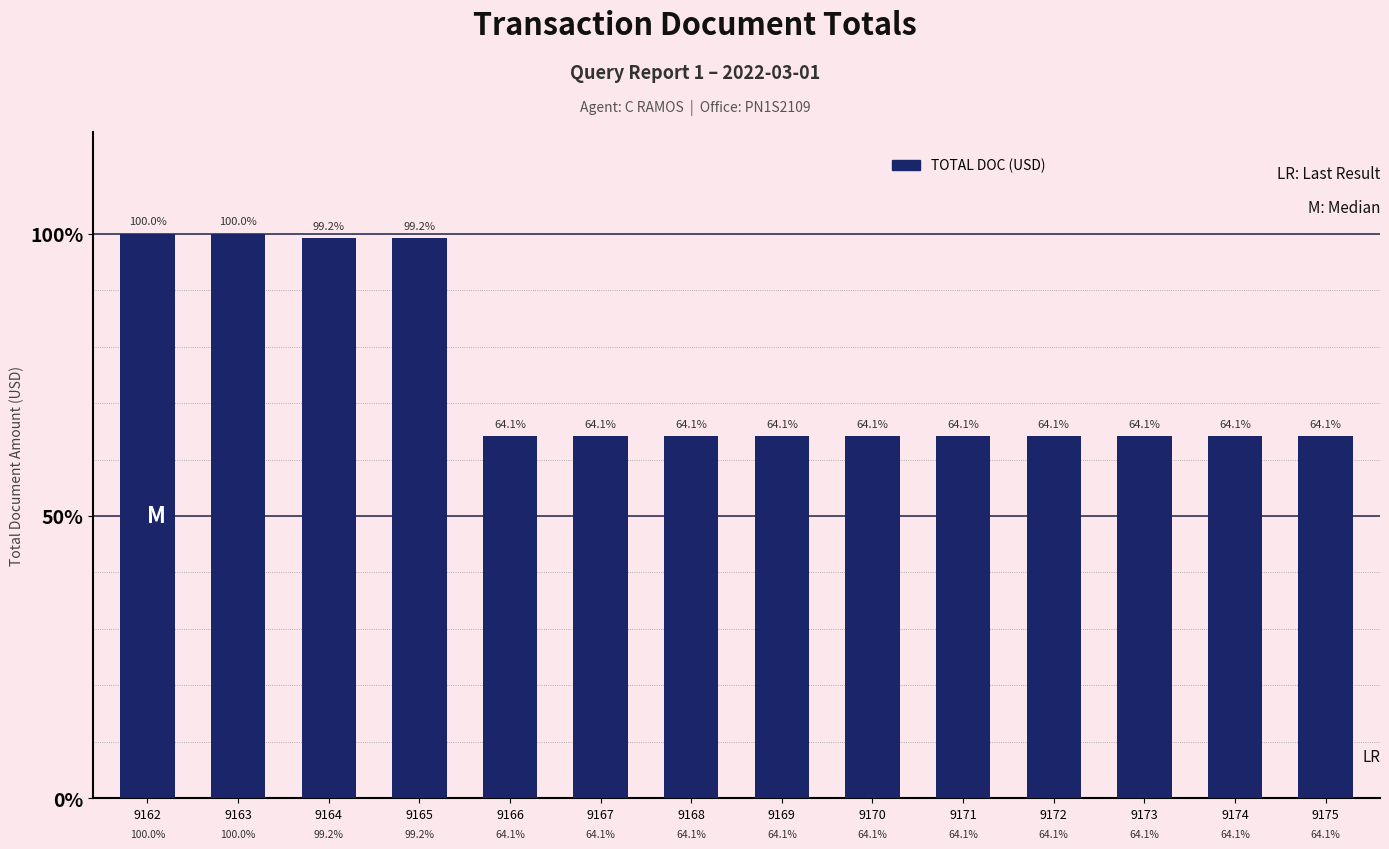

Are the bars horizontal?

No